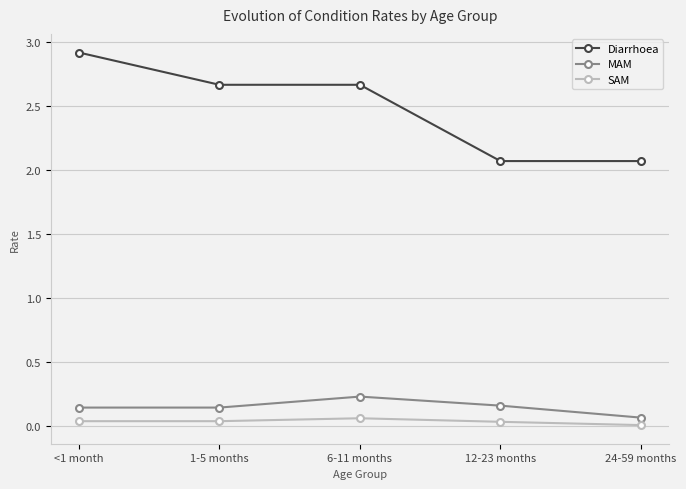

Rank the series by their maximum value, from highest to lowest.

Diarrhoea, MAM, SAM